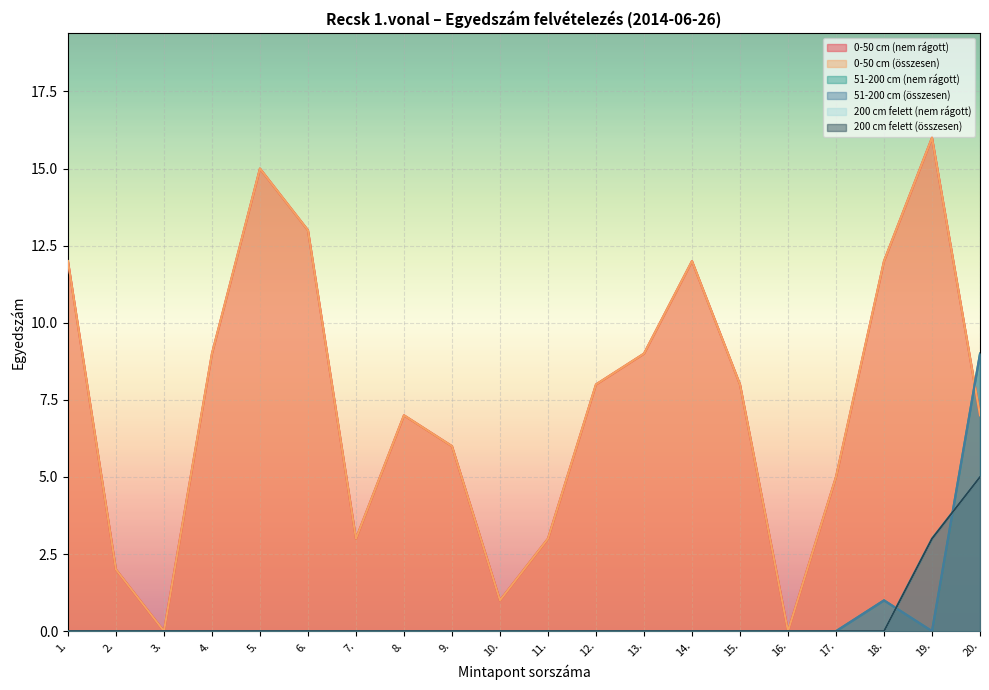

What is the sum of all 51-200 cm (összesen) values?

10